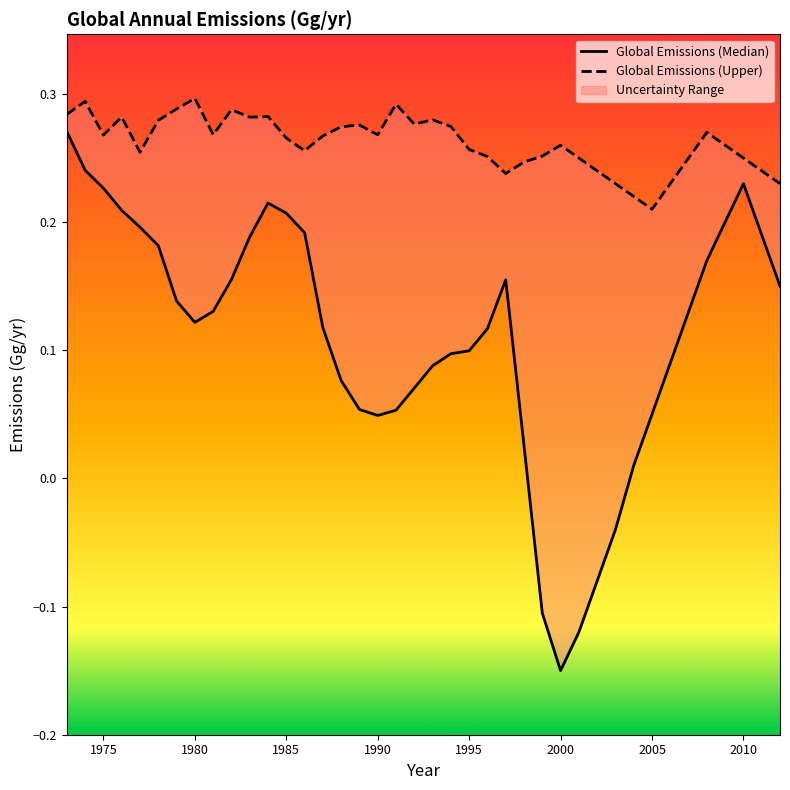

Which series has the largest range (max minus min)?

Global Emissions (Median)